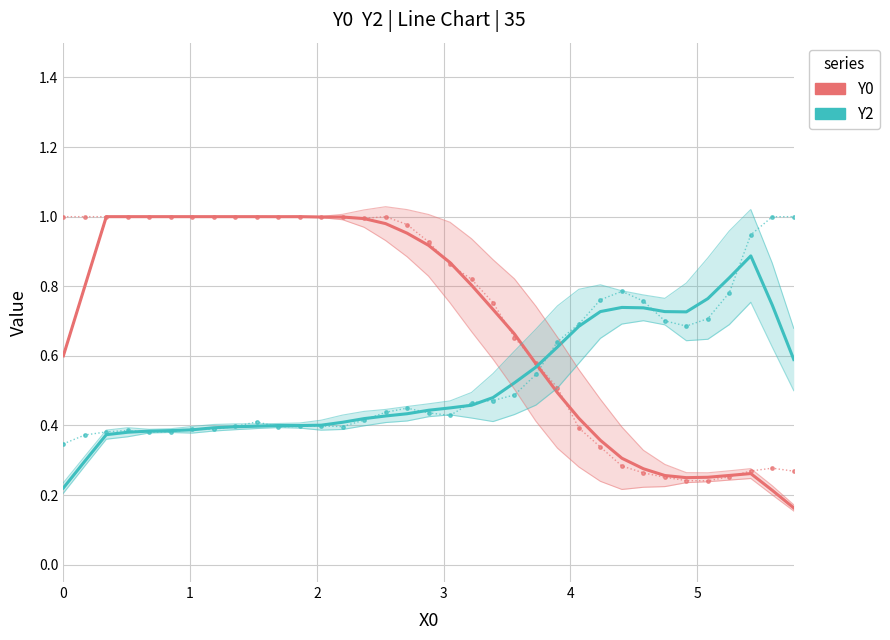

List the series in order of their overall mean, highest first.

Y0, Y2